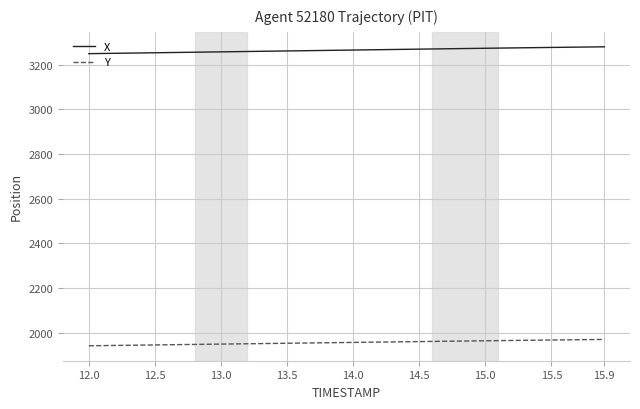

Which series has the largest total across all categories?

X